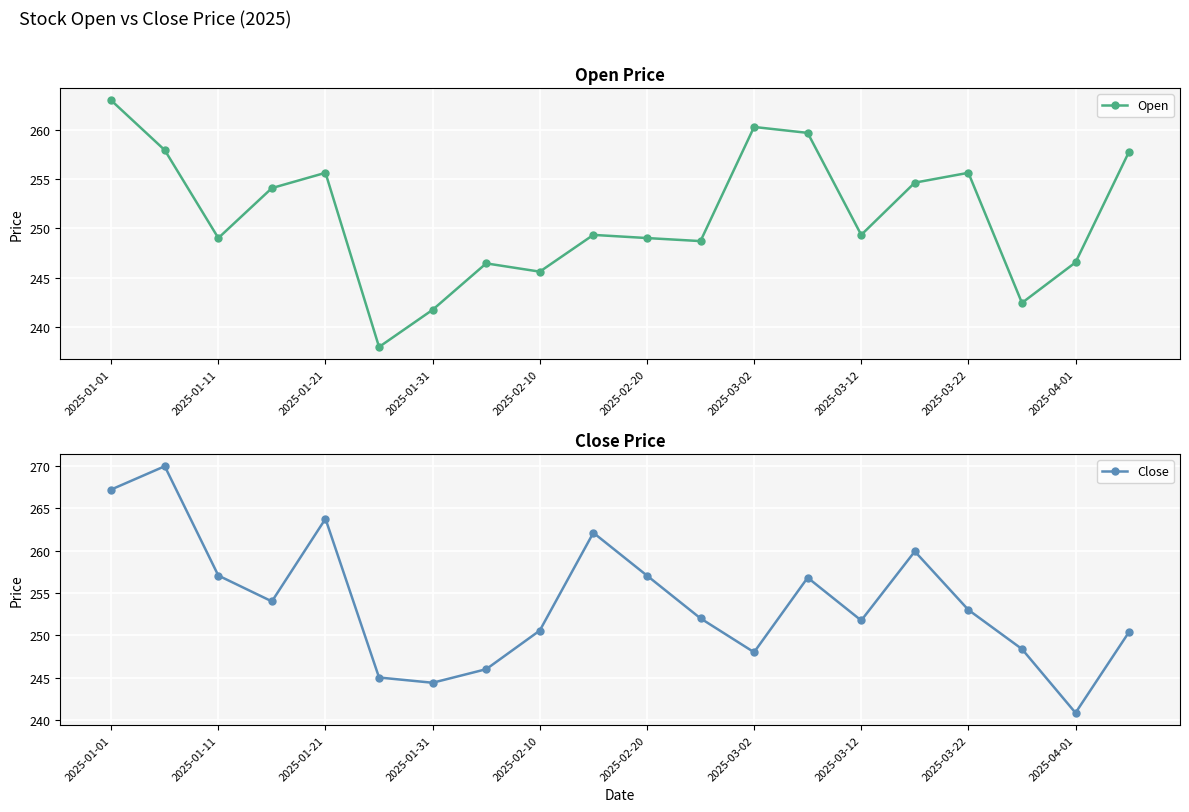

The Open series shows 402.5 at 2025-03-02. True or false?

False